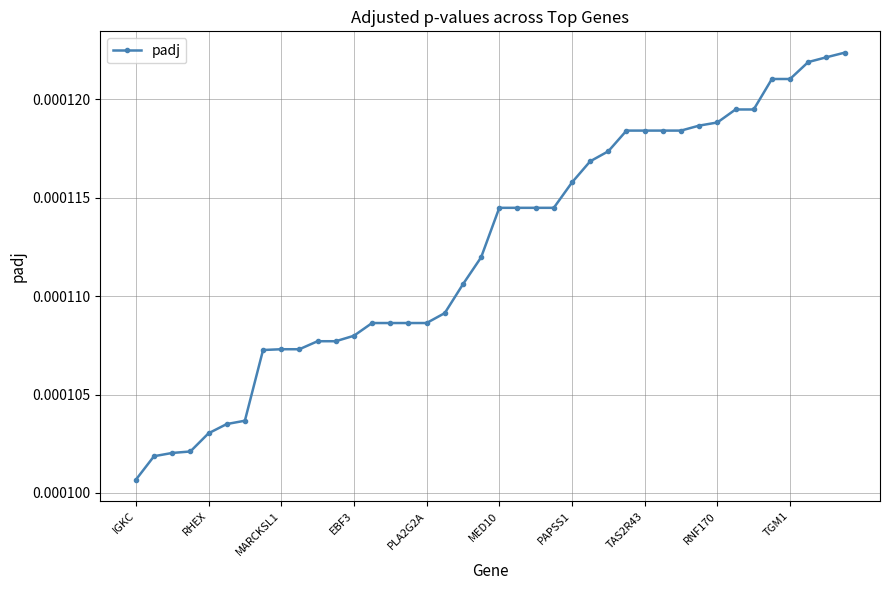

Count the values in the range 0 to 1.

40